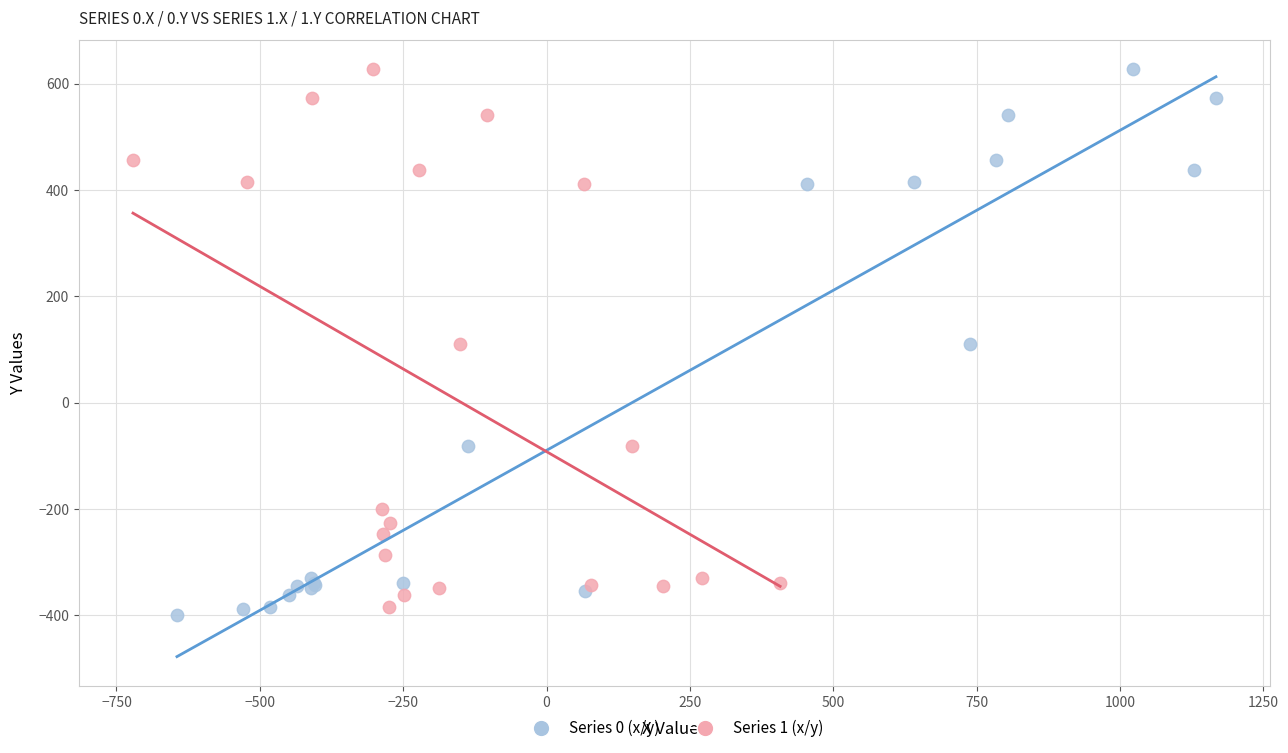

What are all the series names shown in the legend?

Series 0 (x/y), Series 1 (x/y)